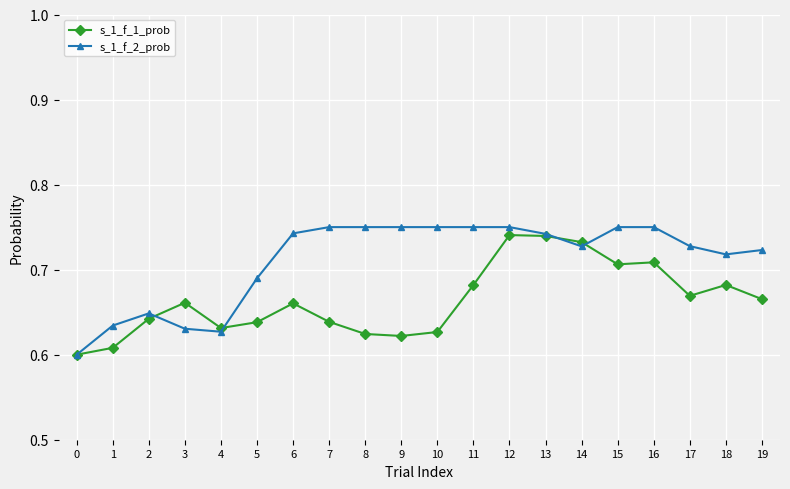

At which category is the sum across all series the highest?

12